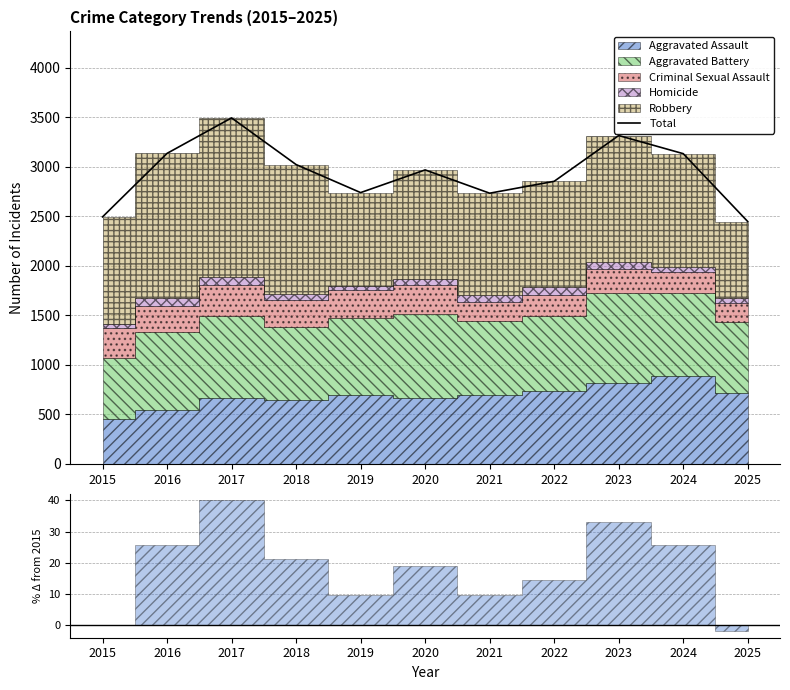

What is the smallest value displayed?

2446